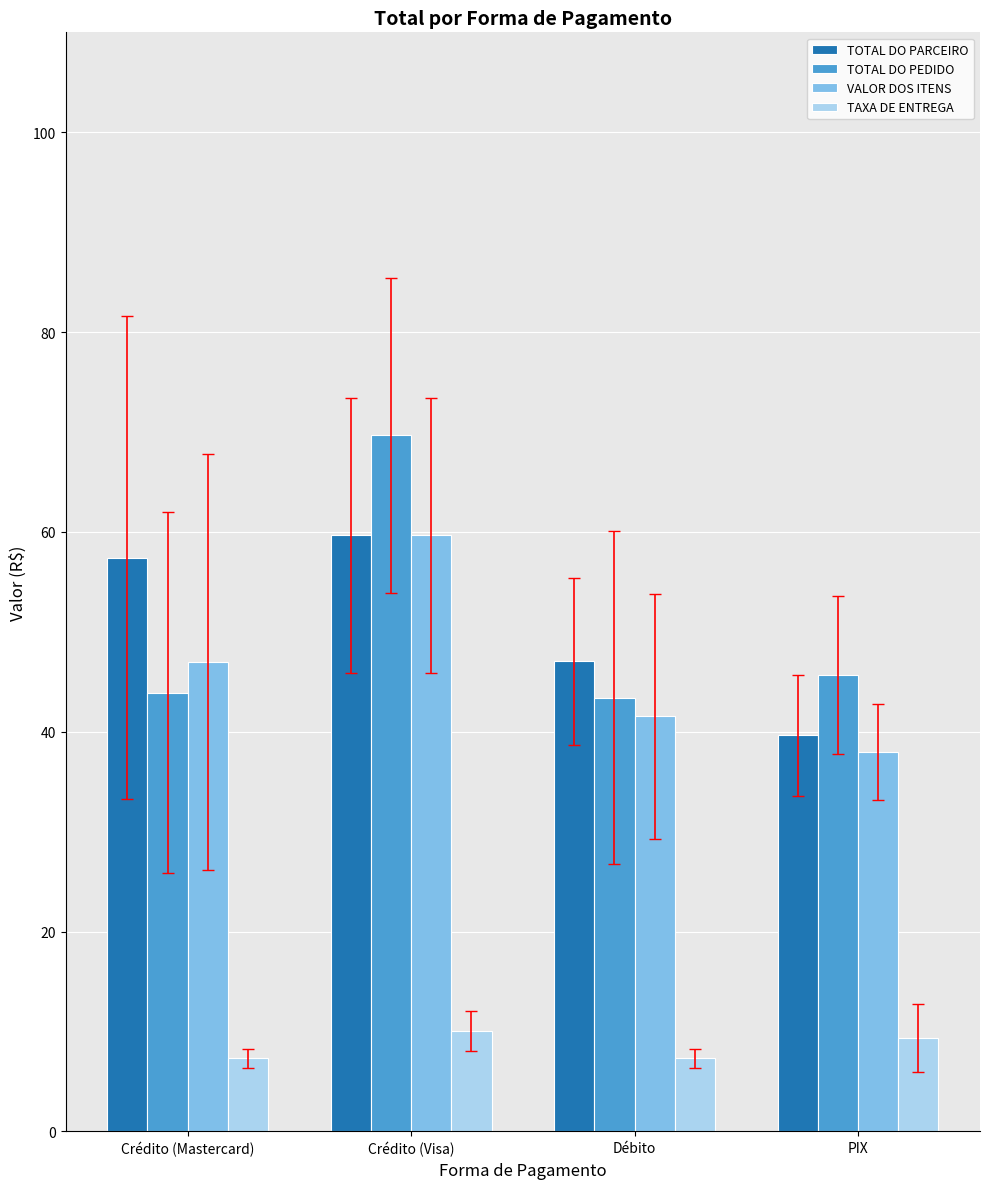

Reading left to right, list all the values displayed in this chart.

TOTAL DO PARCEIRO: 57.4	59.7	47.0	39.7
TOTAL DO PEDIDO: 43.9	69.7	43.4	45.7
VALOR DOS ITENS: 47.0	59.7	41.6	38.0
TAXA DE ENTREGA: 7.3	10.0	7.3	9.3